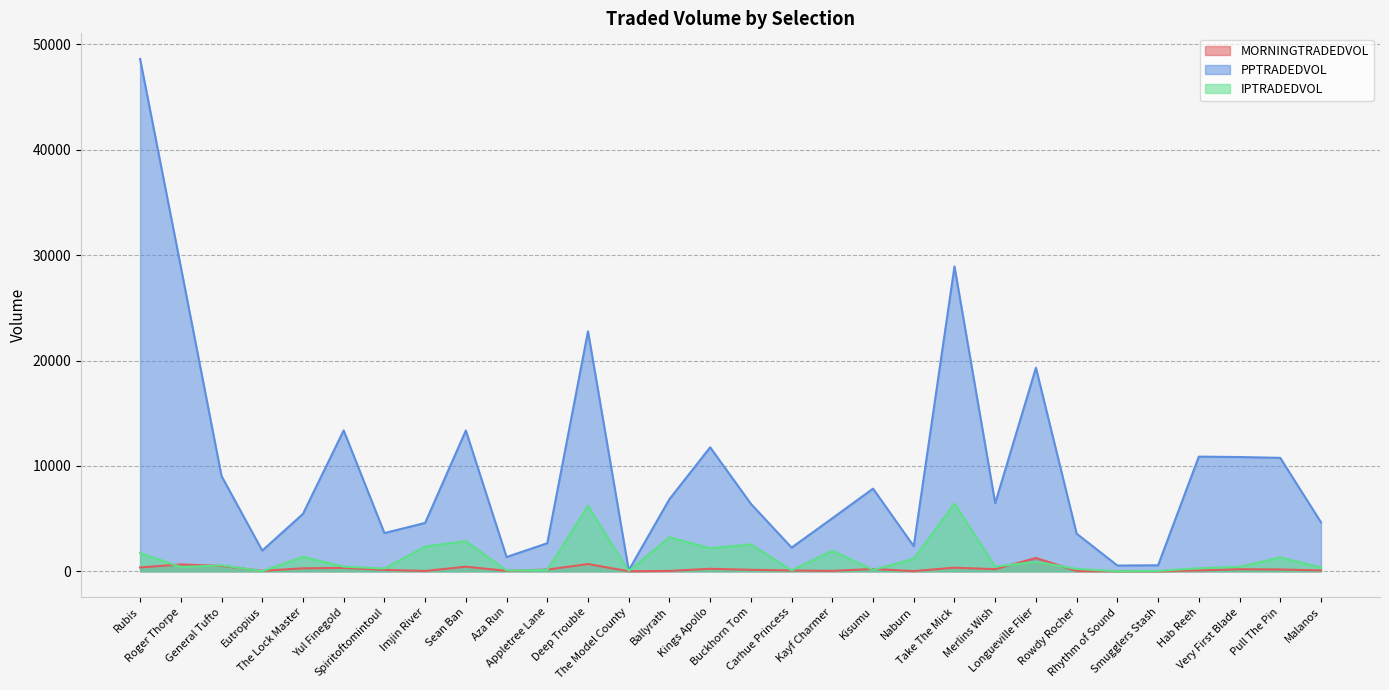

True or false: IPTRADEDVOL and PPTRADEDVOL intersect in this chart.

False